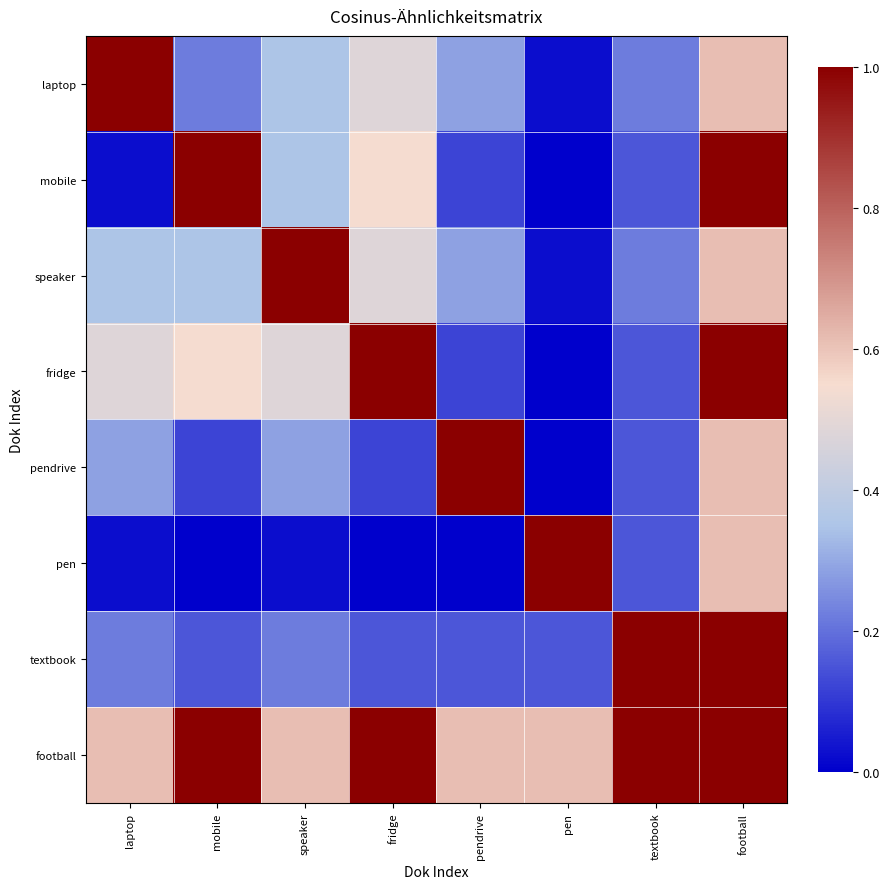

At which category does the chart reach its peak across all series?

laptop